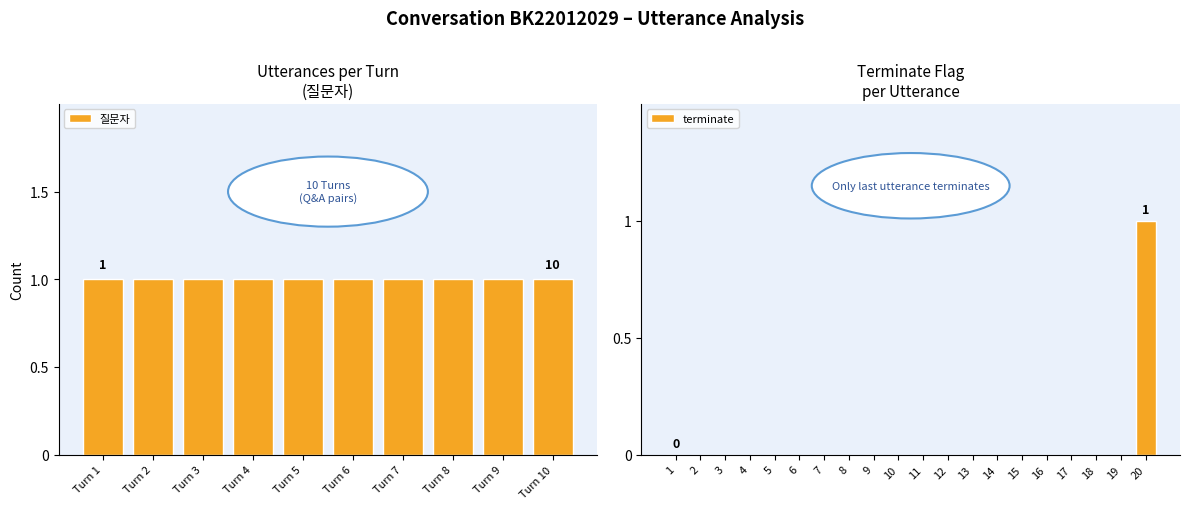

Rank the categories by value from lowest to highest.

1, 2, 3, 4, 5, 6, 7, 8, 9, 10, 11, 12, 13, 14, 15, 16, 17, 18, 19, 20